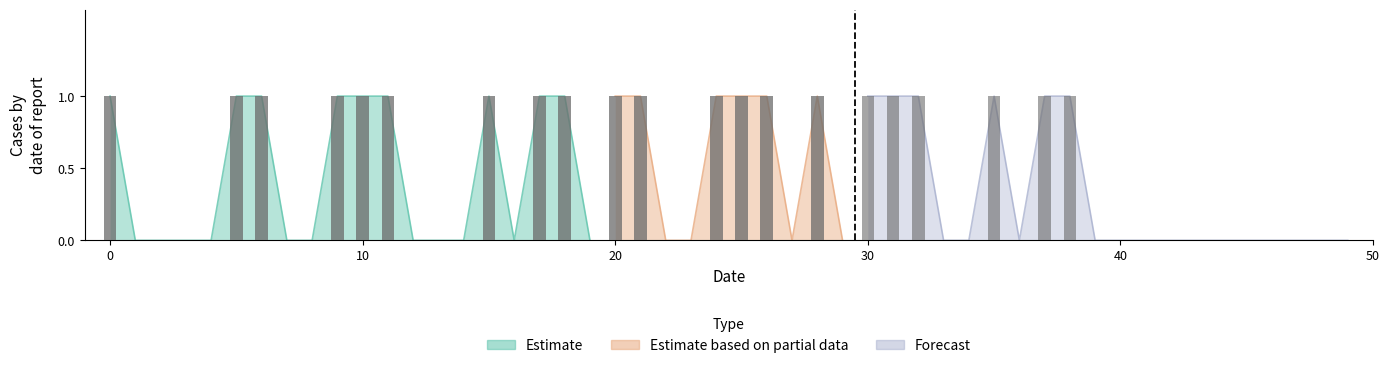

Which series has the widest spread of values?

Estimate